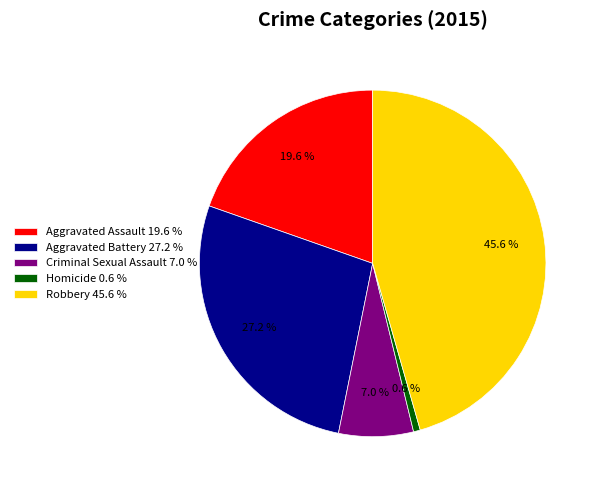

Is Criminal Sexual Assault the majority of the pie?

No